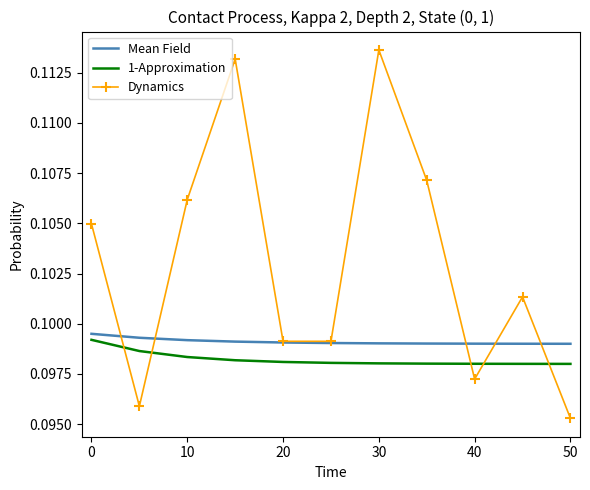

Which series has the largest total across all categories?

Dynamics